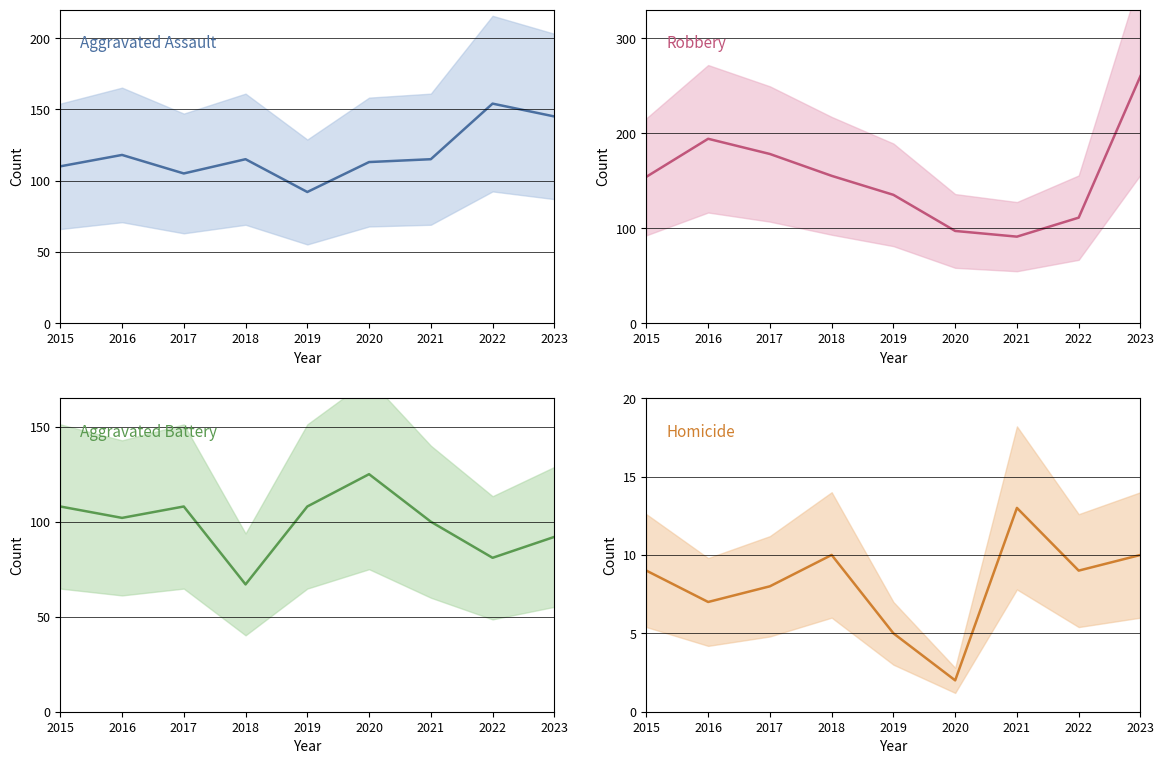

In Homicide, how many points are higher than both neighbors (excluding endpoints)?

2